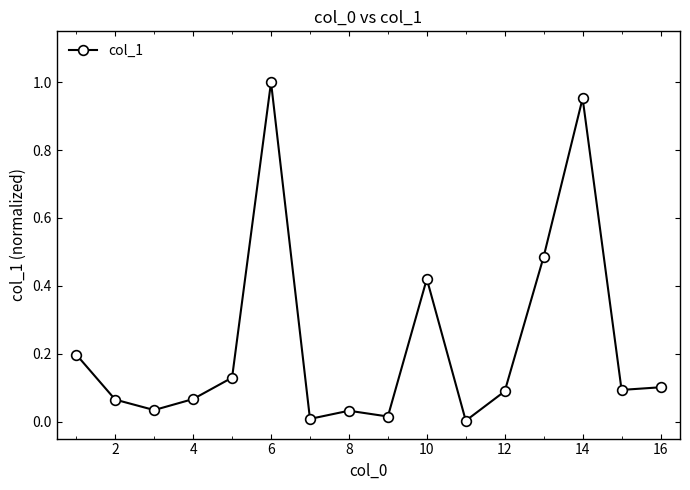

What is the sum of all values?

3.7